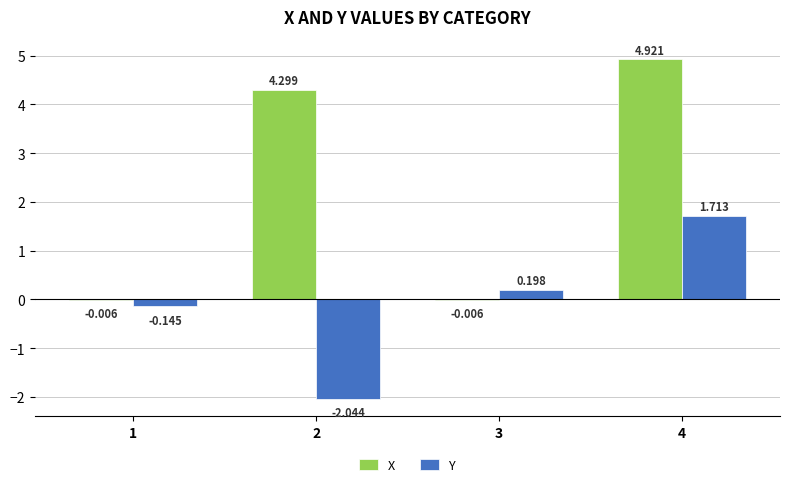

Count the number of categories in the chart.

4